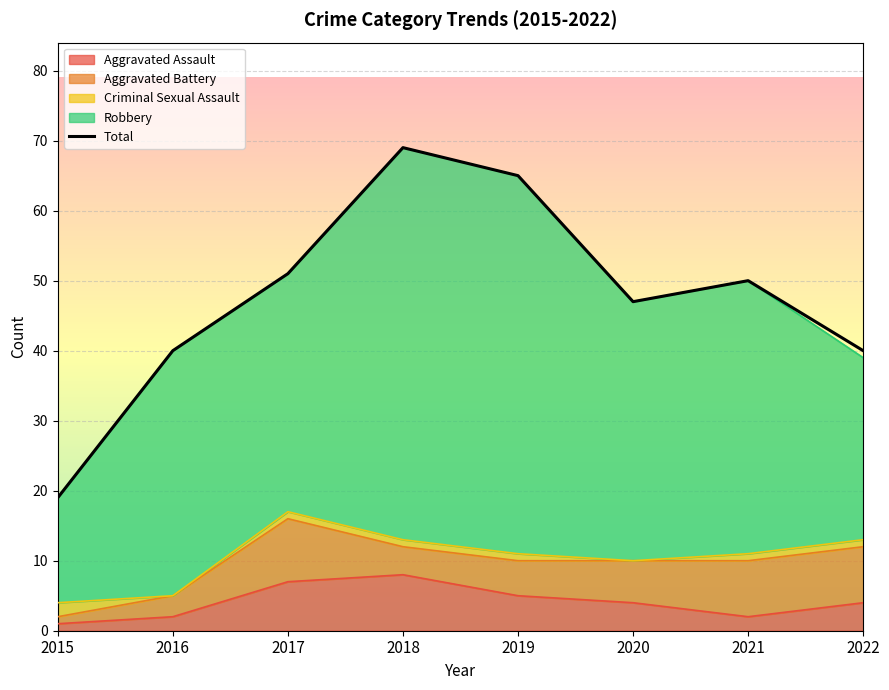

How many interior local peaks does the Aggravated Assault series have?

1